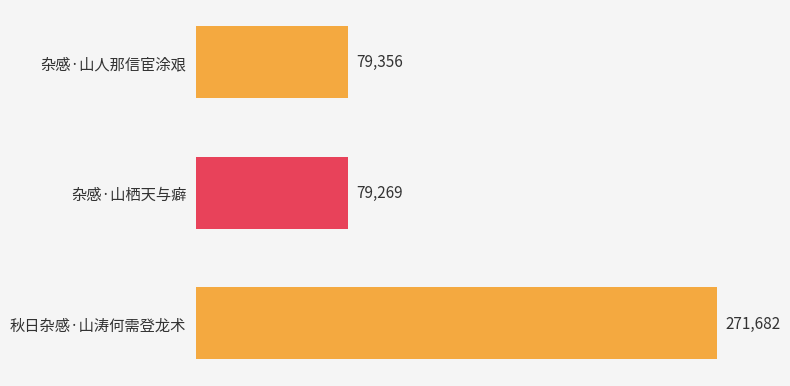

The value at 杂感·山人那信宦涂艰 is 138239. True or false?

False